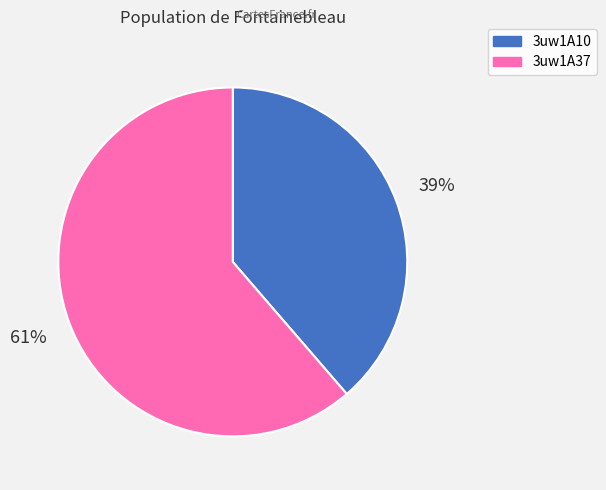

What is the largest slice in the pie chart?

3uw1A37